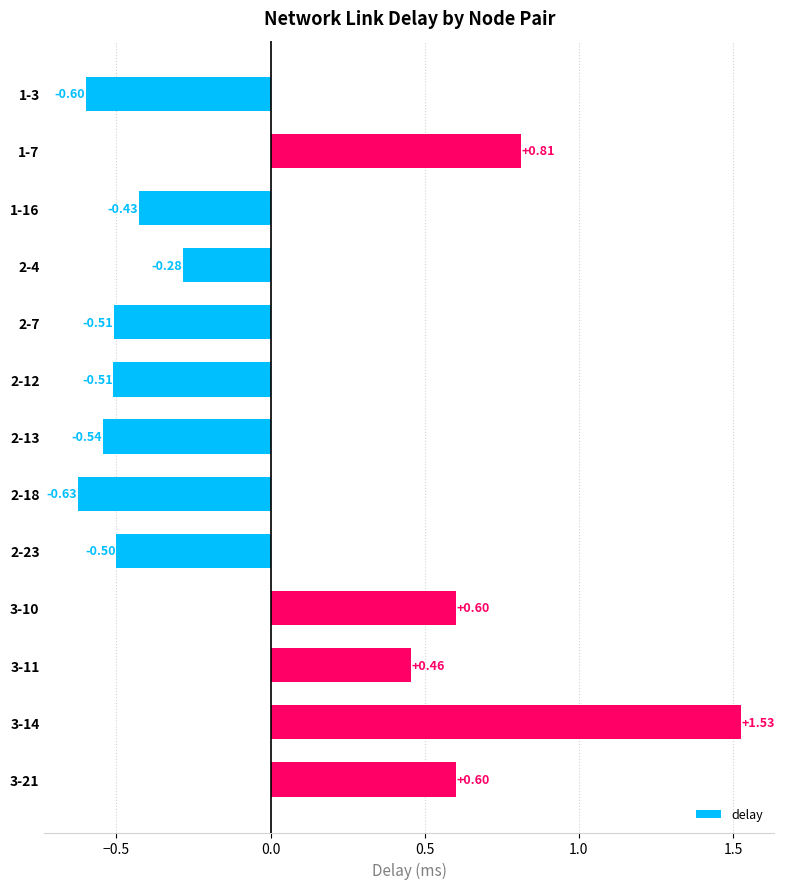

What is the difference between the second highest and minimum values?

1.4